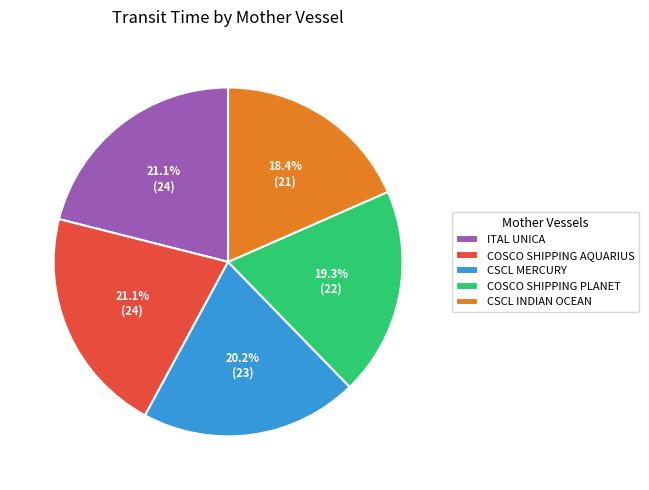

Which slice is the smallest?

CSCL INDIAN OCEAN